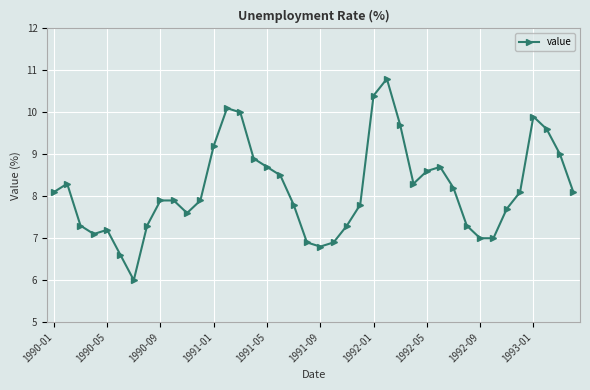

What is the difference between the maximum and minimum values?

4.8